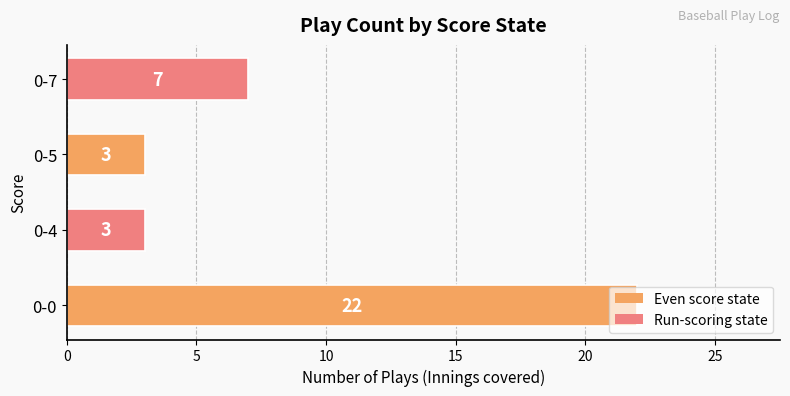

What is the difference between the maximum and second lowest values?

19